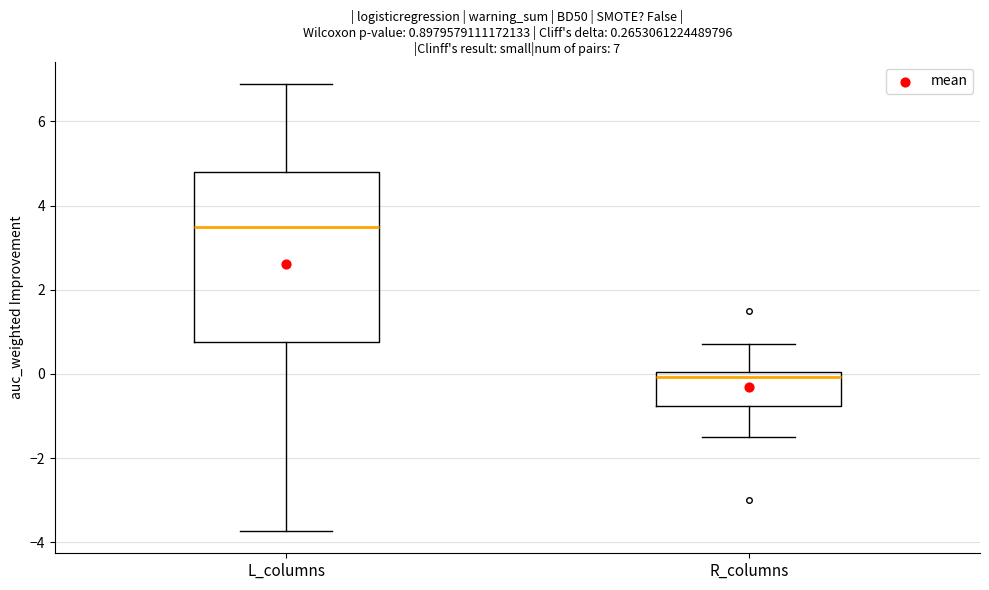

Comparing the boxes themselves (not the whiskers), which one is the tallest?

L_columns